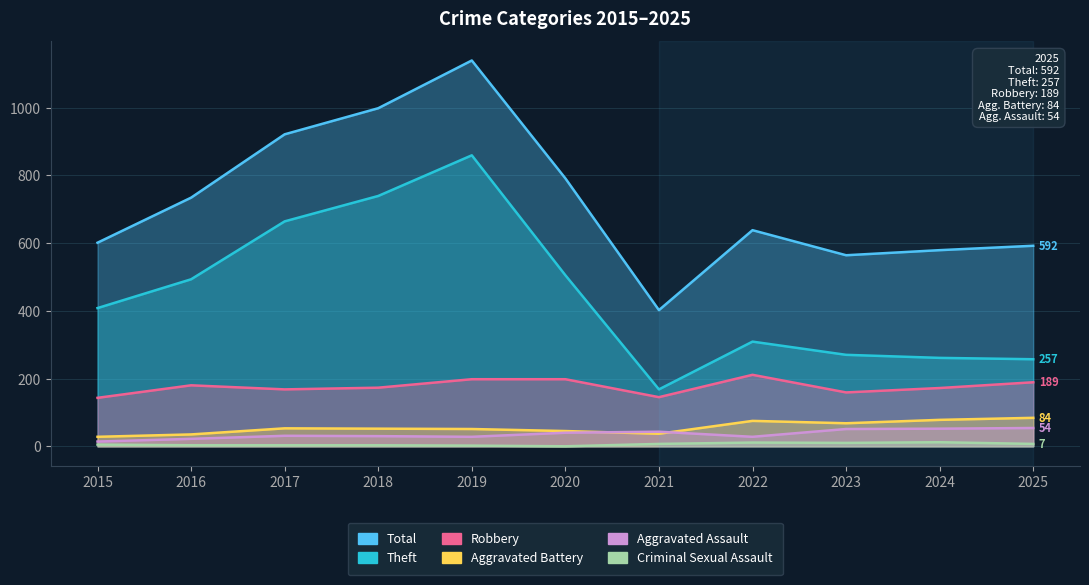

List the series in order of their peak value, highest first.

Total, Theft, Robbery, Aggravated Battery, Aggravated Assault, Criminal Sexual Assault